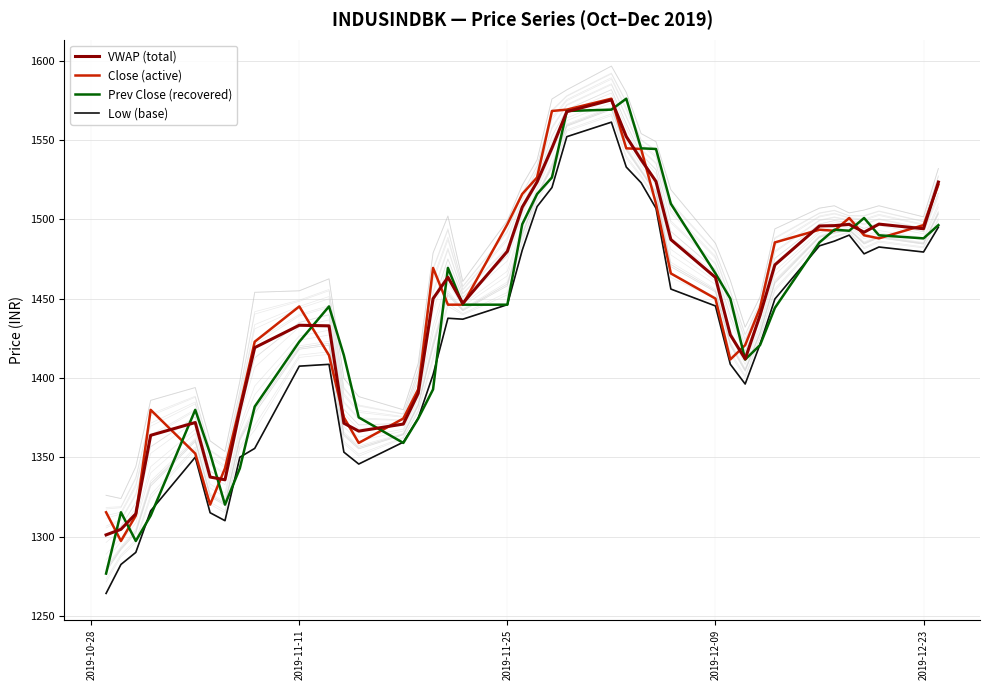

What is the sum of all Prev Close (recovered) values?

57614.3